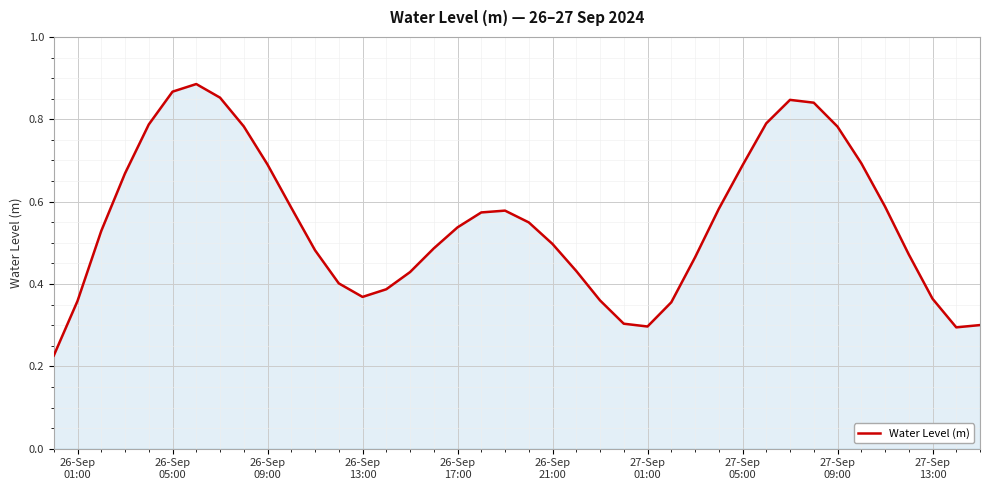

Does the chart have visible grid lines?

Yes